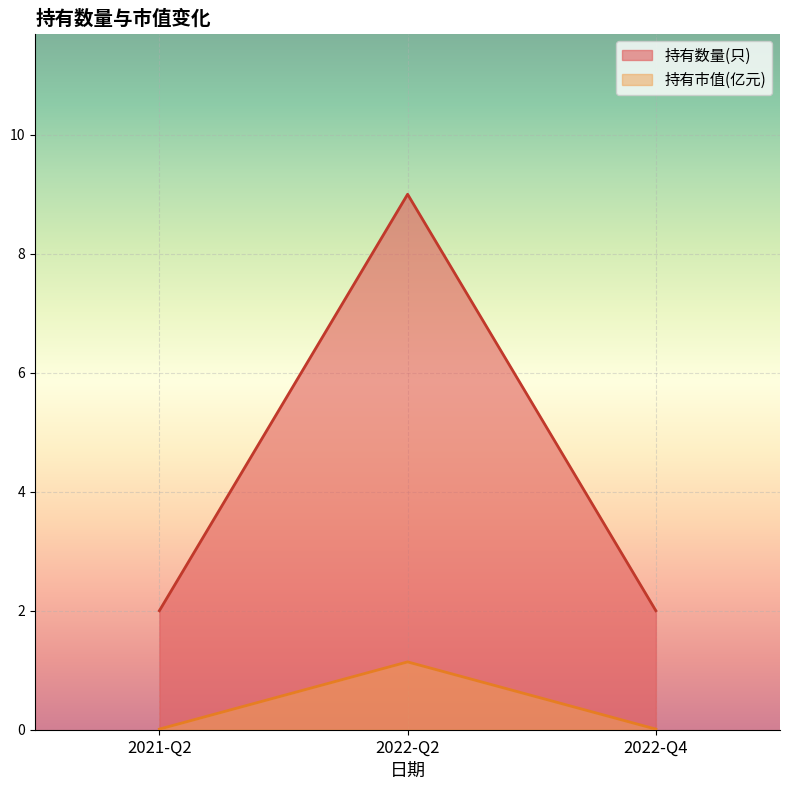

Reading left to right, list all the values displayed in this chart.

持有数量(只): 2.0	9.0	2.0
持有市值(亿元): 0.0	1.1	0.0